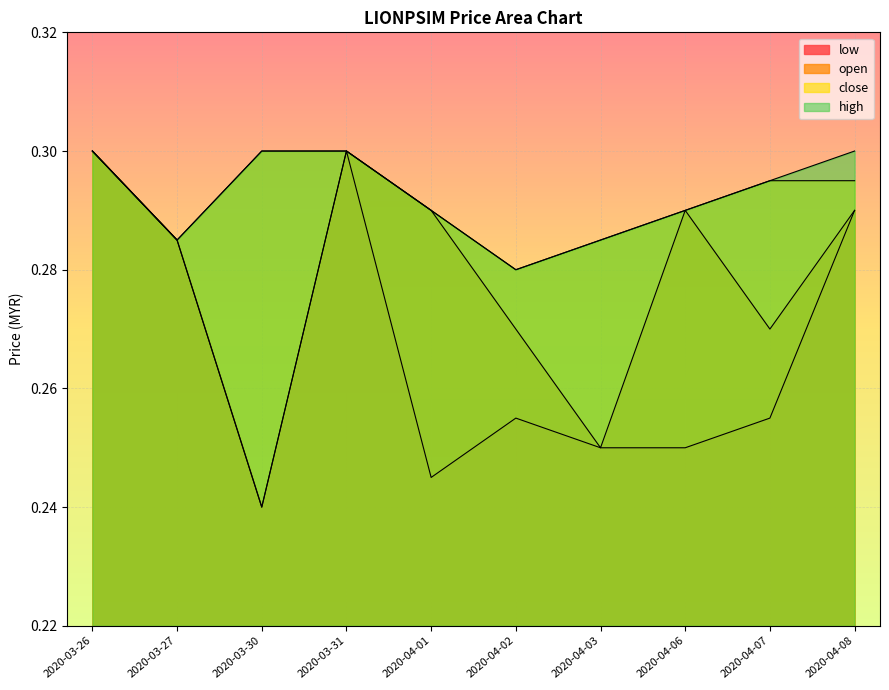

Between 2020-03-27 and 2020-04-03, which series saw the biggest shift?

low